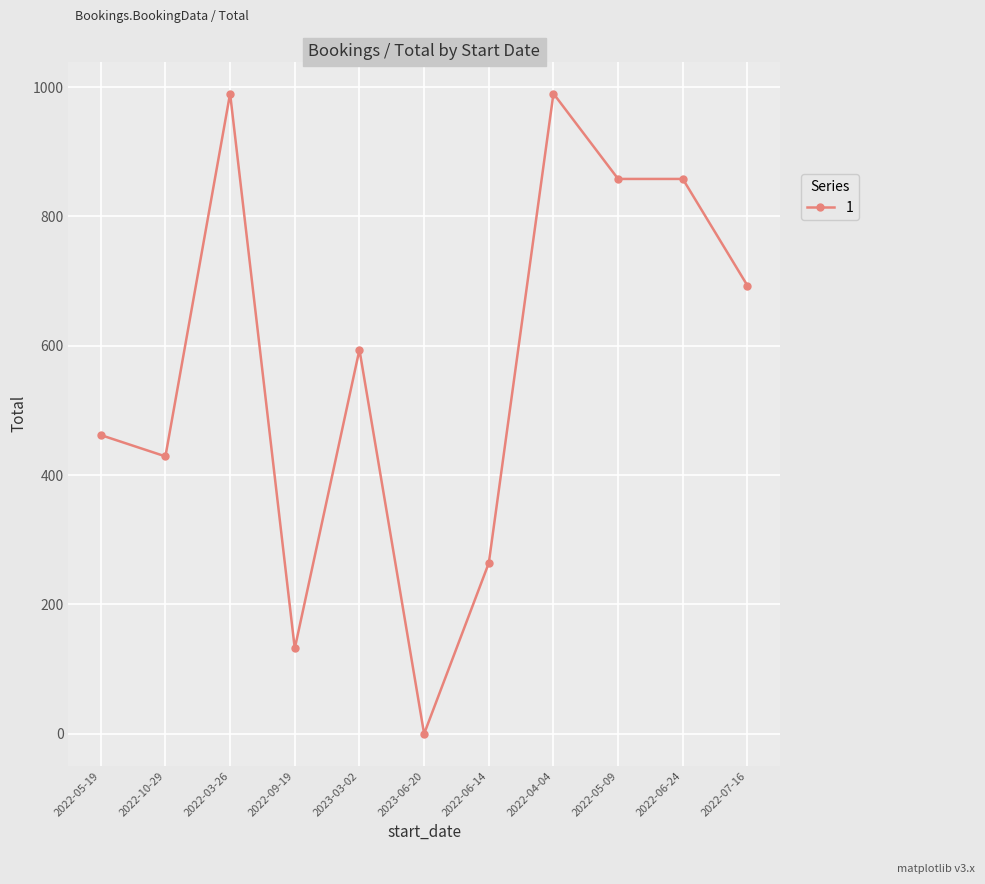

How many data points does each series have?

11